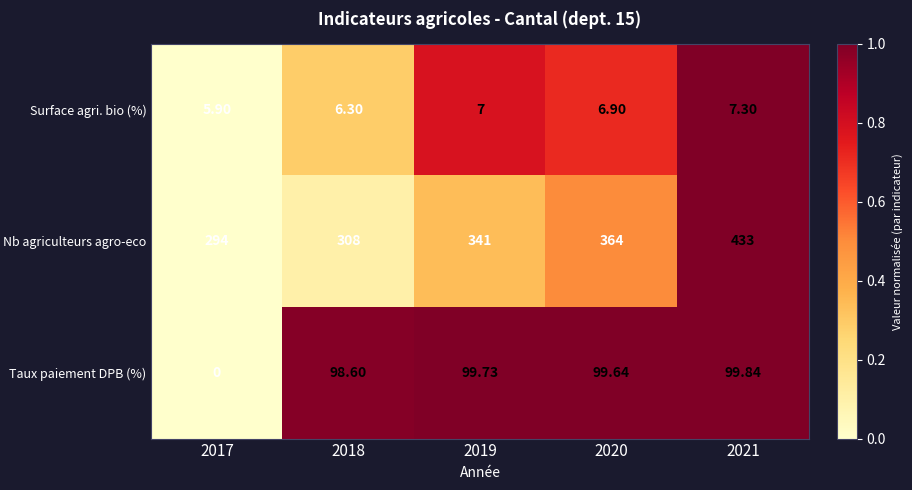

At which category is the sum across all series the highest?

2021